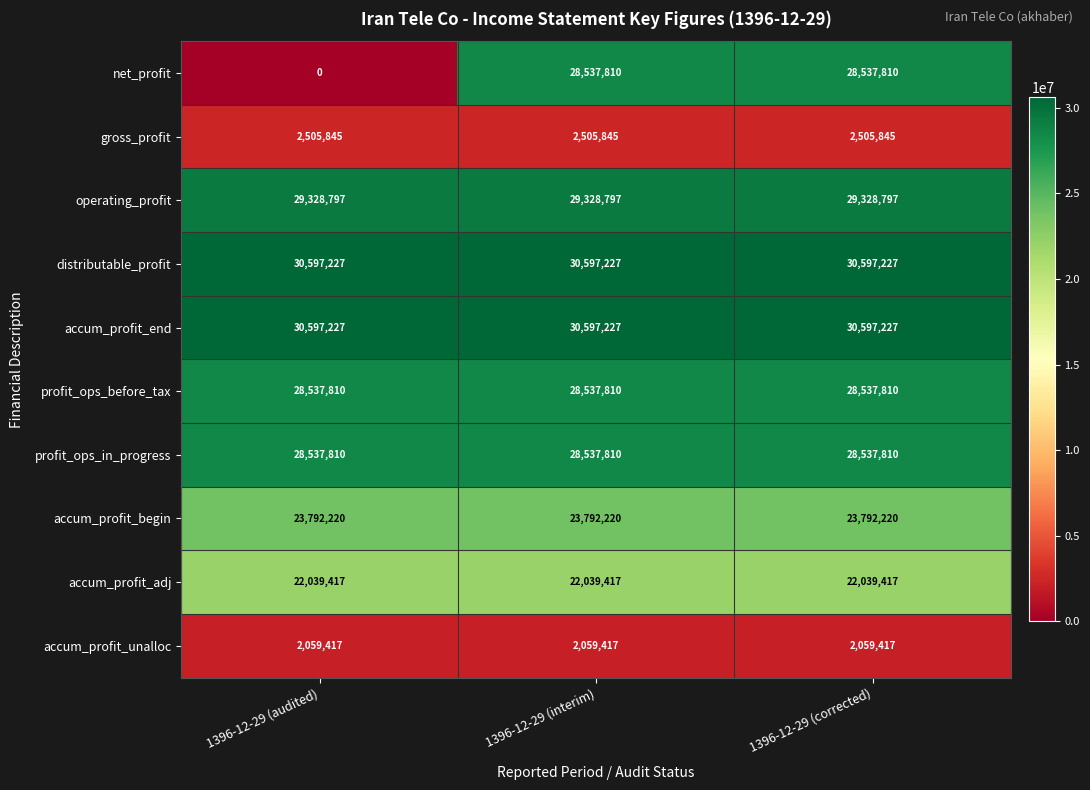

What is the total value across all series at 1396-12-29 (interim)?

226533580